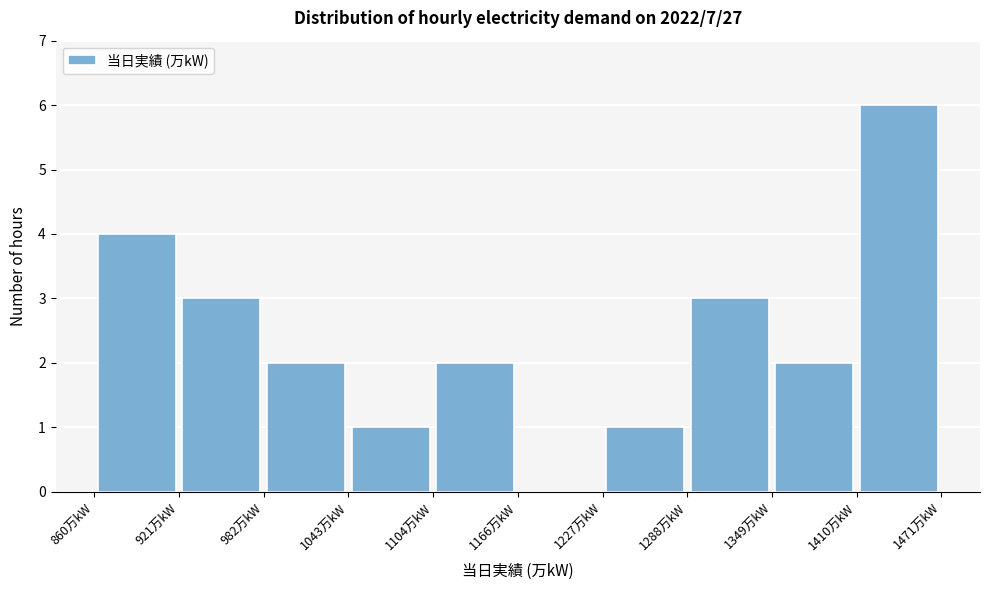

Reading left to right, transcribe this chart: for each bar, give the range it covers on the x-axis and its height. Neither the bar edges nor the heights are printed on the chart, so give them approximately, as read against the axes.

860 to 920: 4
920 to 980: 3
980 to 1040: 2
1040 to 1100: 1
1100 to 1170: 2
1170 to 1230: 0
1230 to 1290: 1
1290 to 1350: 3
1350 to 1410: 2
1410 to 1470: 6